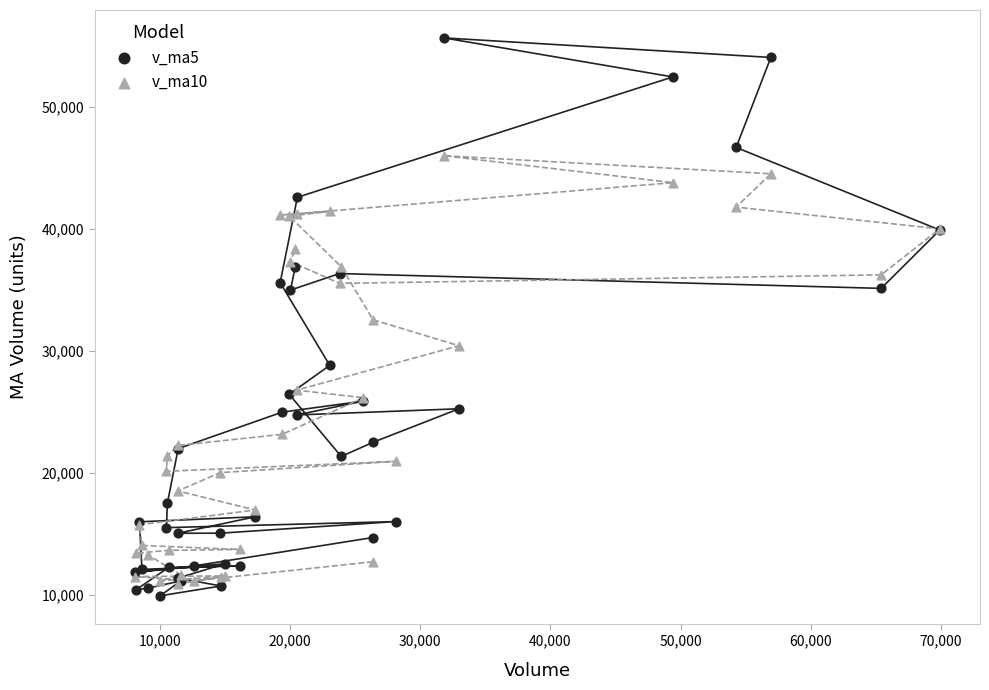

Which series reaches the maximum Y coordinate?

v_ma5